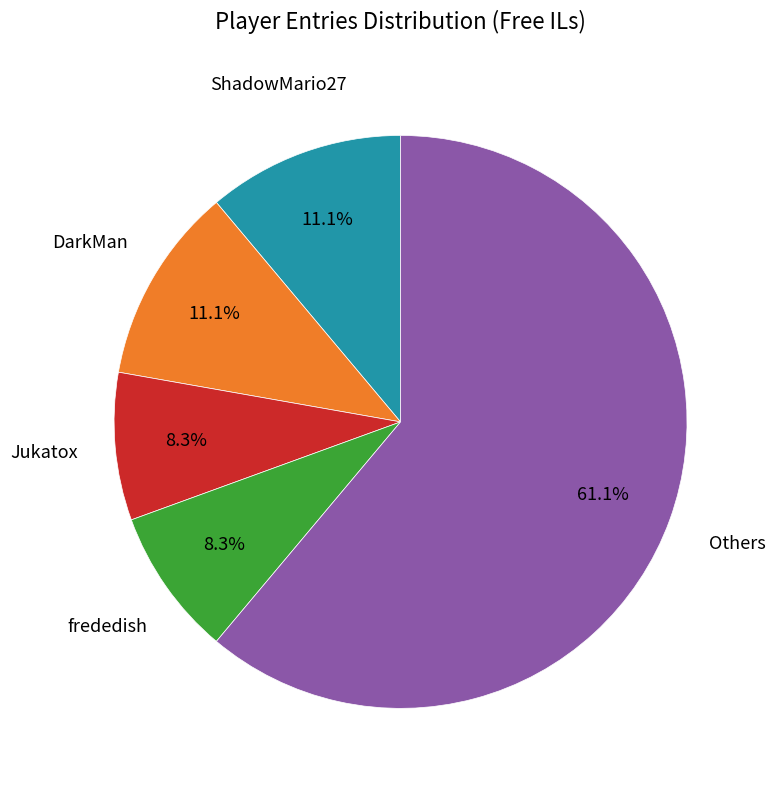

Is there any slice that represents more than half of the pie?

Yes